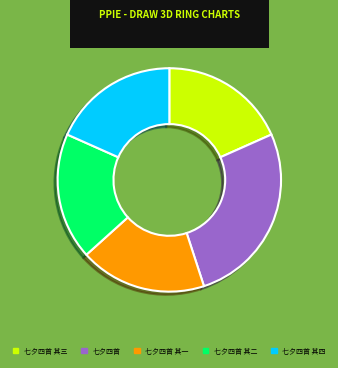

What is the ratio of the value at 七夕四首 其一 to the value at 七夕四首?

0.7